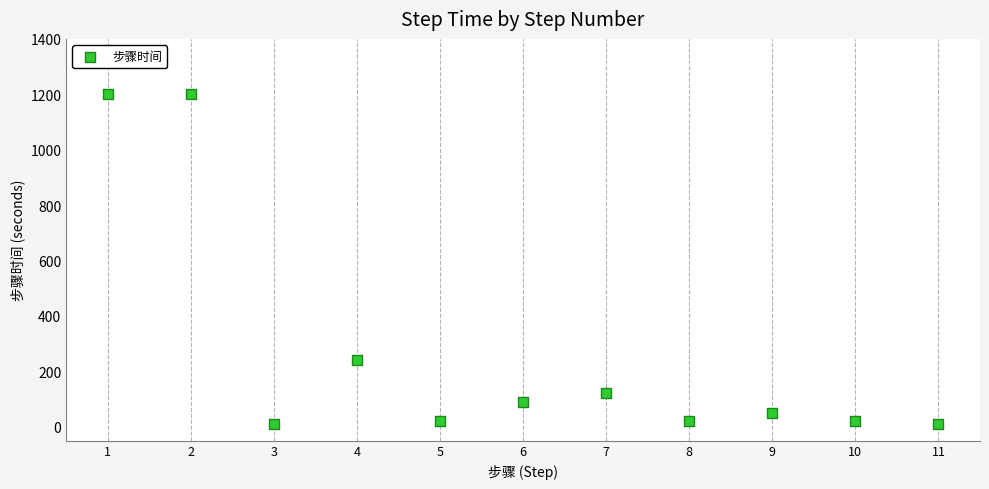

What Y value in the scatter plot is closest to 605?

240